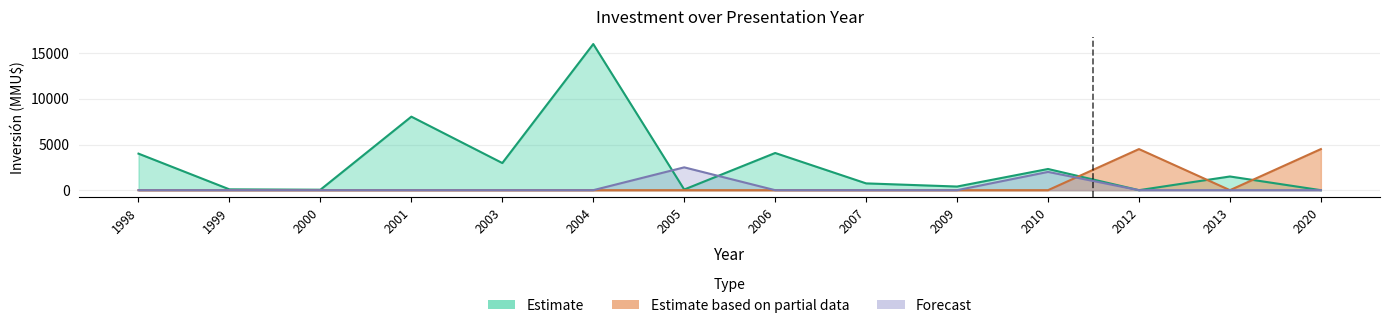

Count the number of categories in the chart.

14